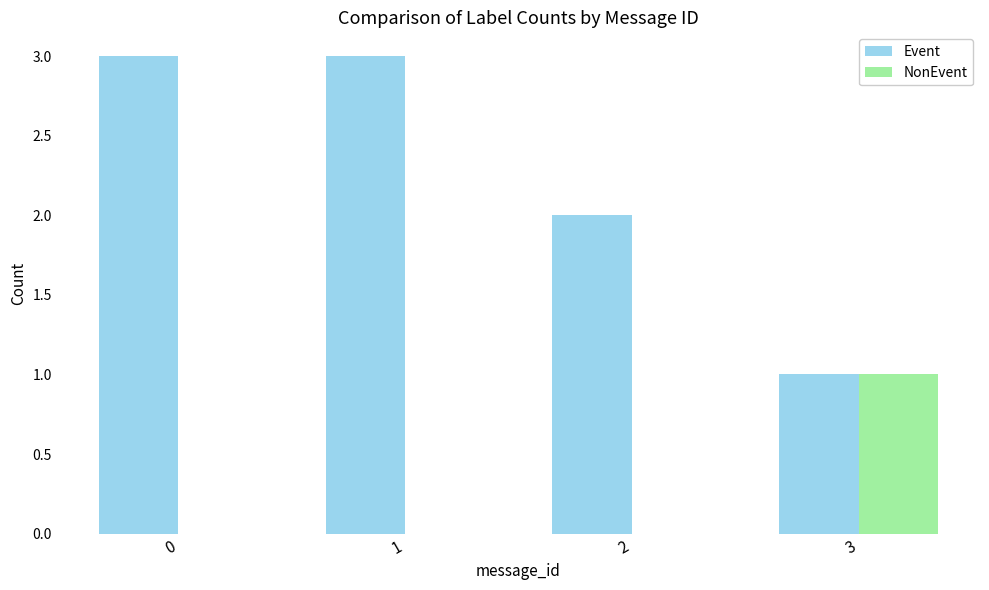

True or false: Event has a value of 2 at 2.

True